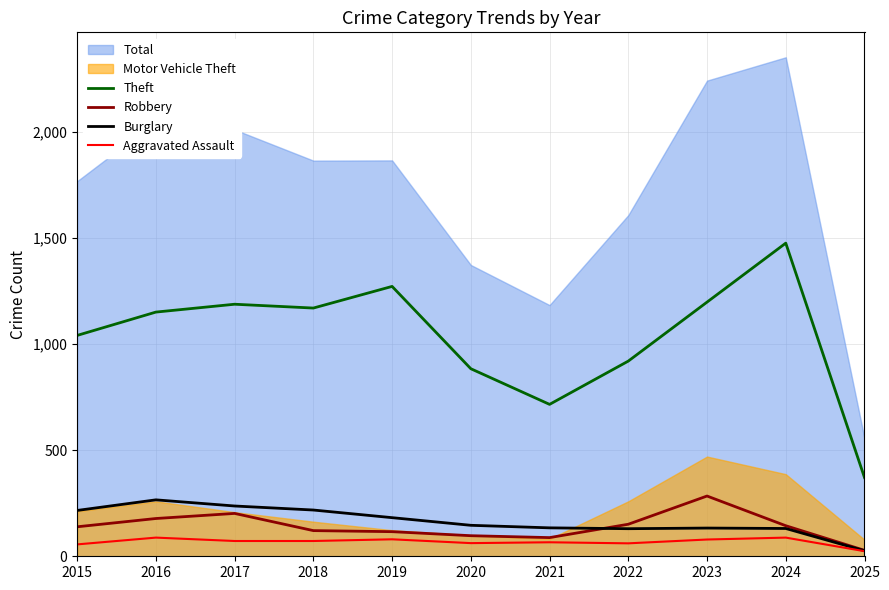

True or false: Burglary and Theft intersect in this chart.

False